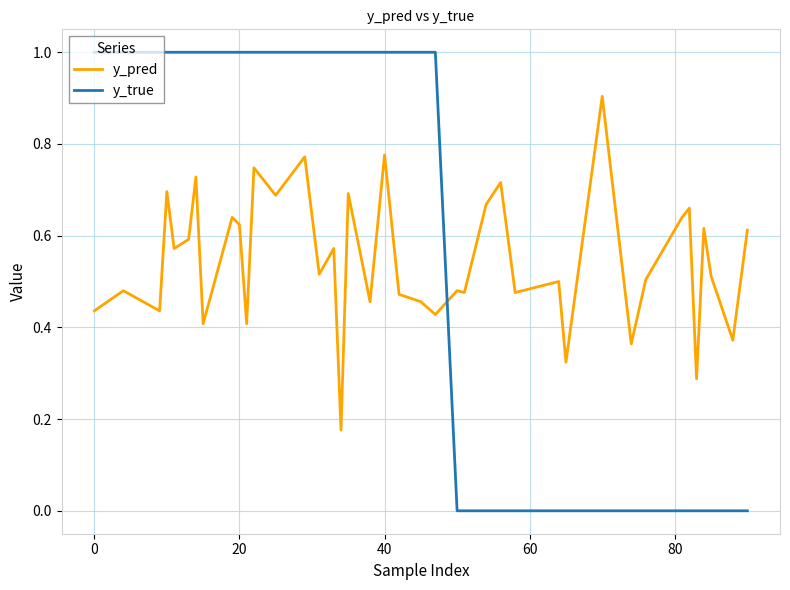

Which series has the widest spread of values?

y_true